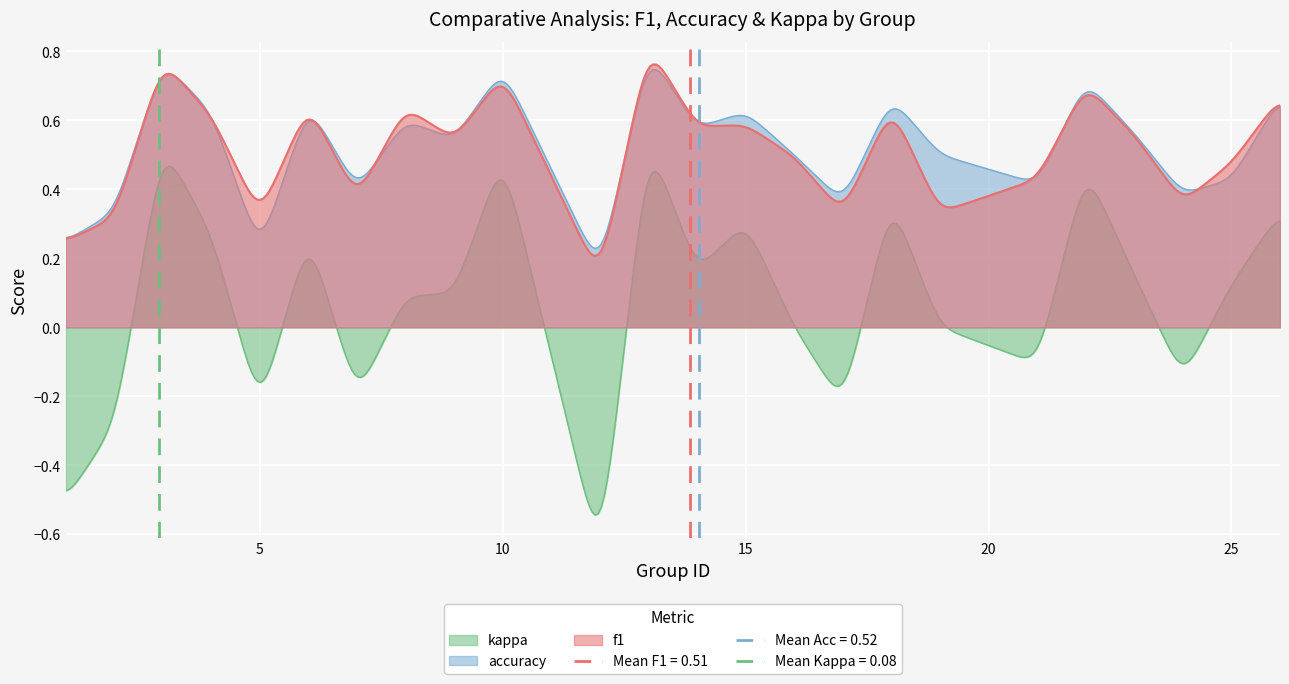

In f1, how many points are lower than both neighbors (excluding endpoints)?

8